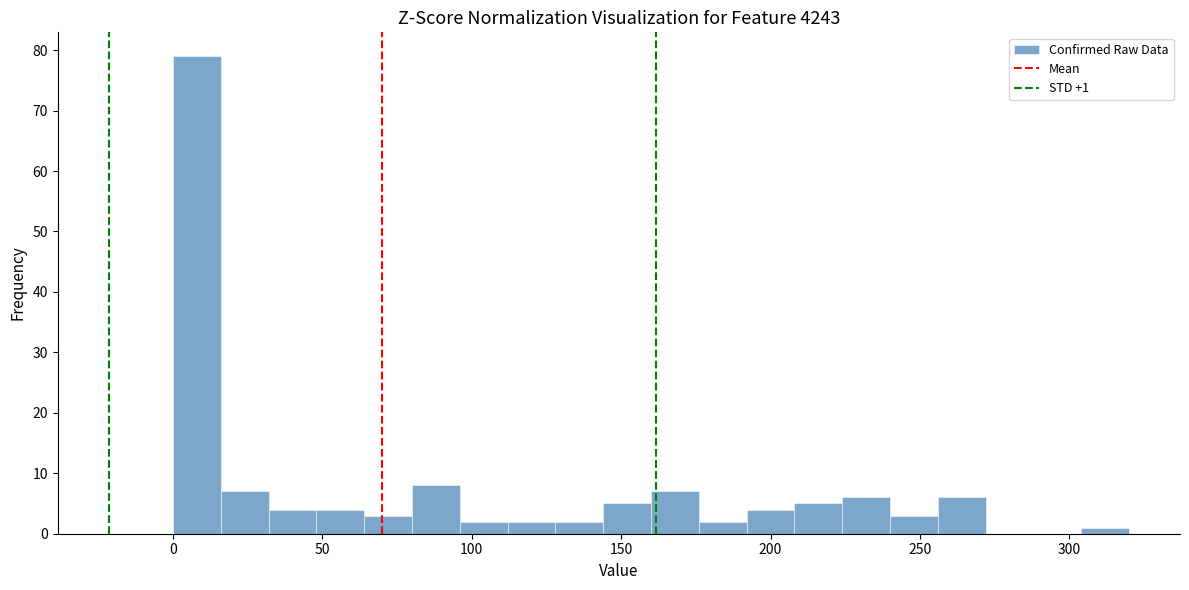

Around what value on the x-axis is the tallest bar? Give the approximate position of its centre, as read against the axis.

10